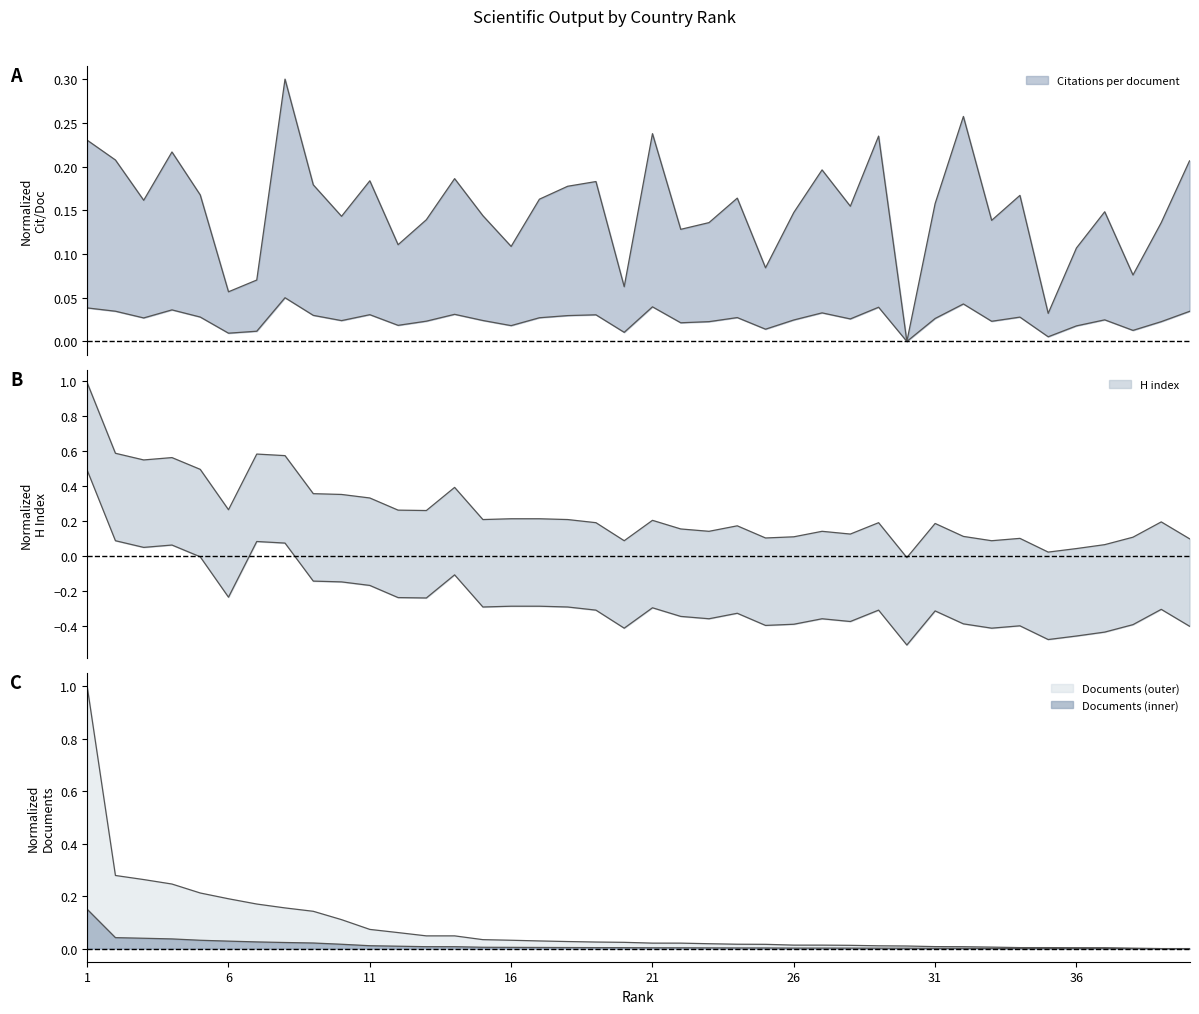

What is the sum of all Citations per document values?

6.1